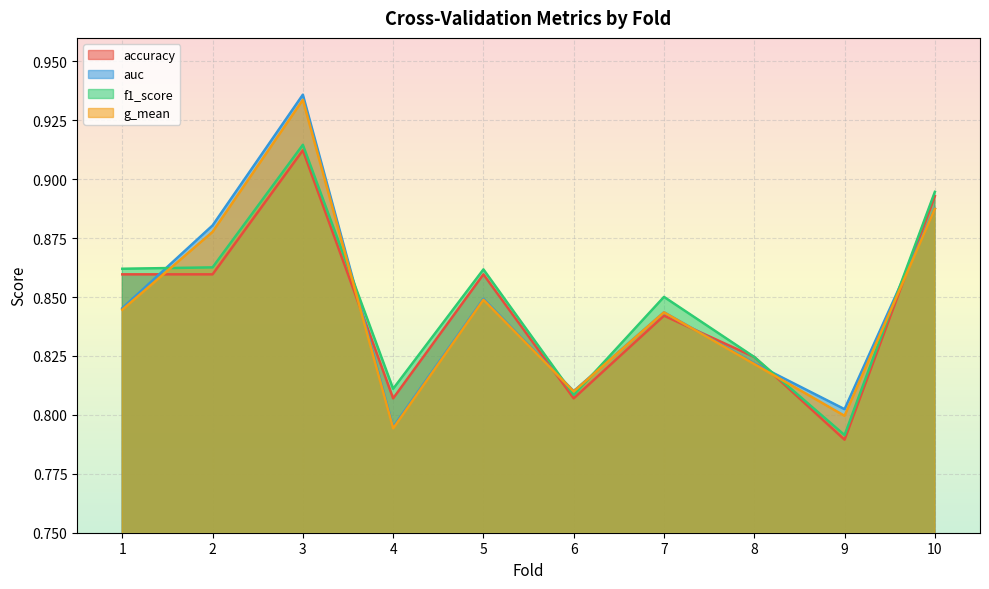

What is the lowest value of the auc series?

0.8